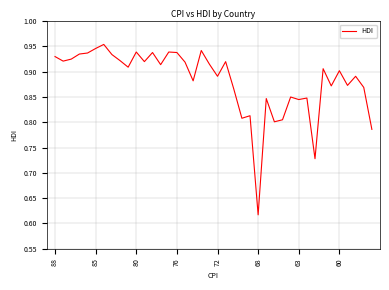

What is the difference between the maximum and minimum values?

0.3